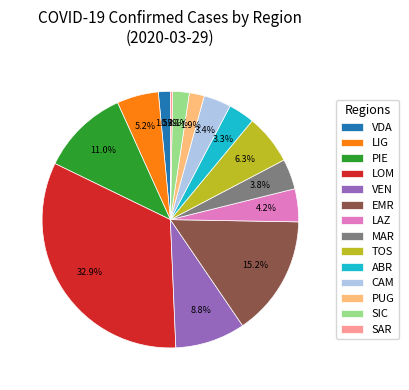

Combined, do EMR and SIC account for over 50%?

No